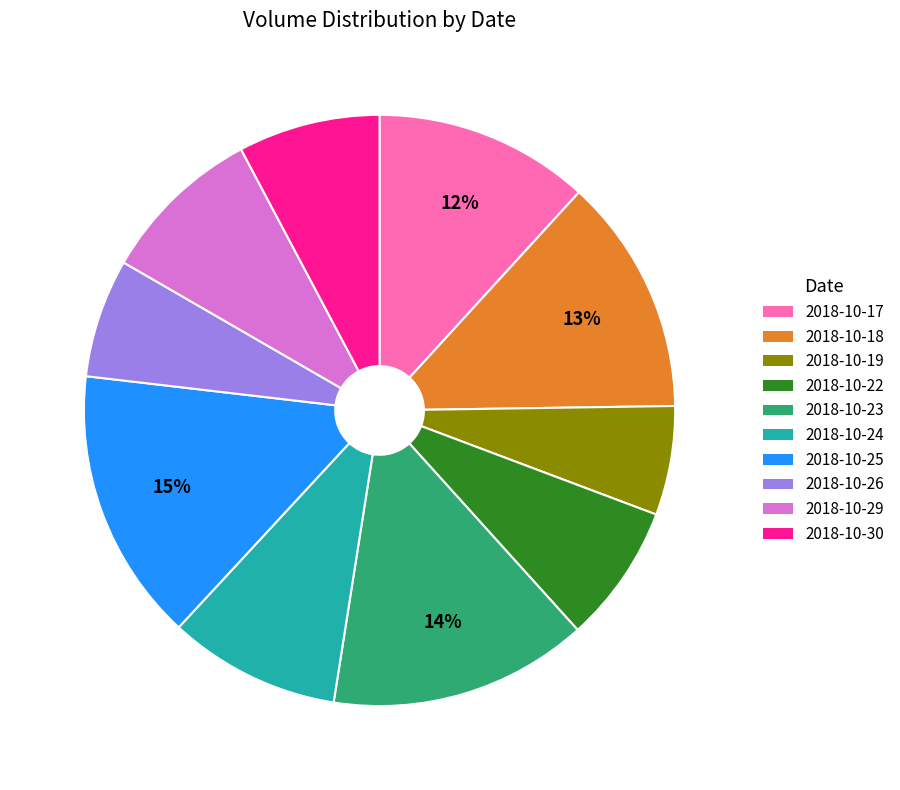

Which has a higher value, 2018-10-22 or 2018-10-19?

2018-10-22